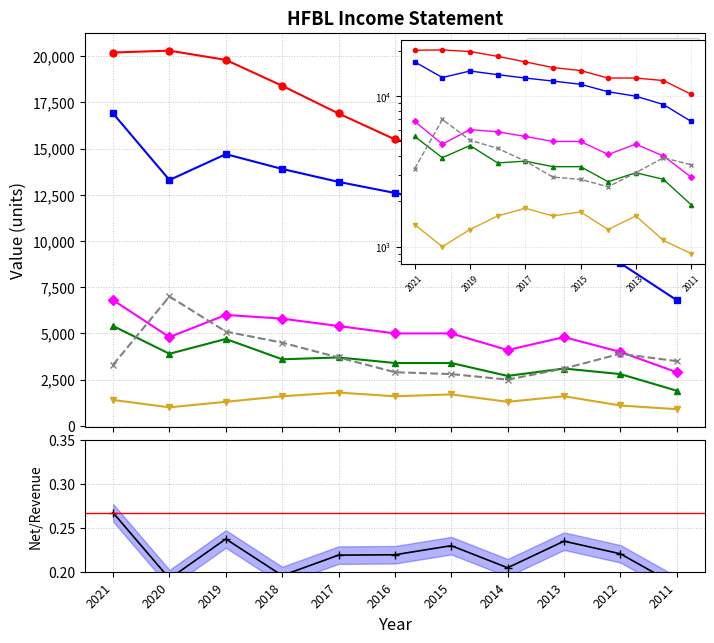

Which series has the widest spread of values?

Operating Income or Loss